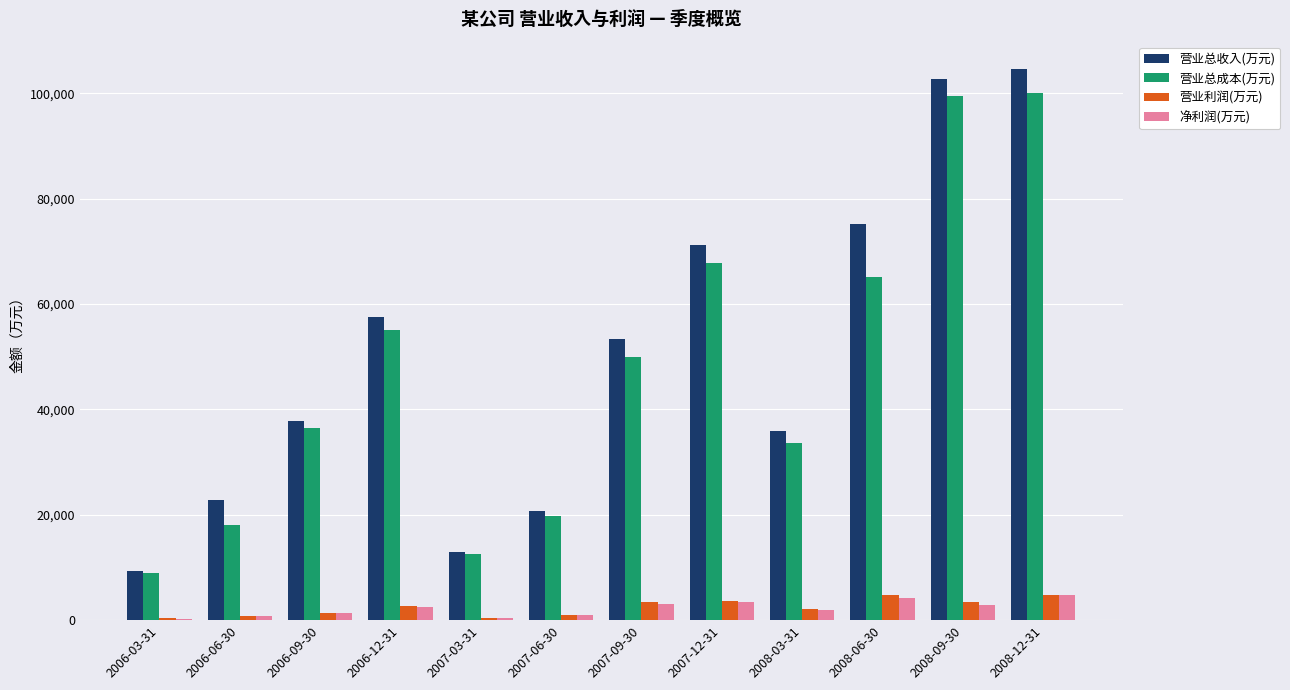

The value of 营业总成本(万元) at 2006-06-30 is 7592. True or false?

False